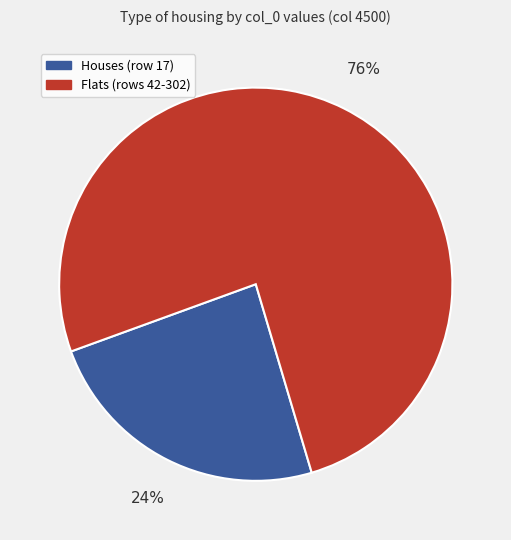

Is there any slice that represents more than half of the pie?

Yes